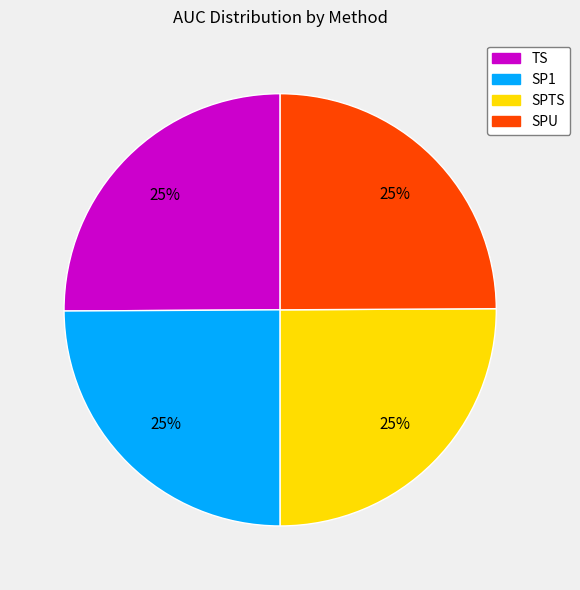

Does any single category account for the majority?

No